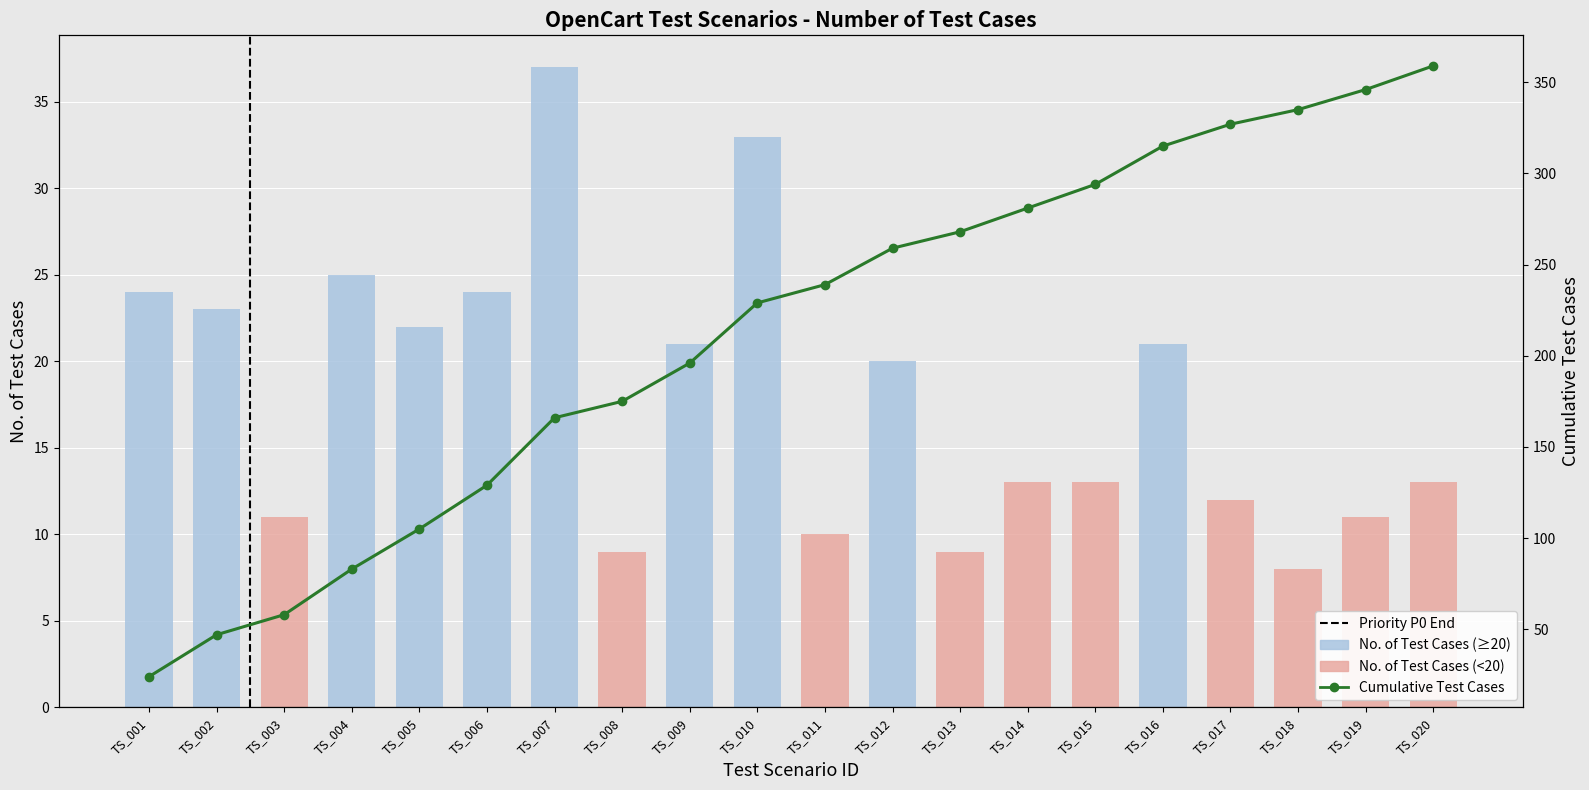

Rank the categories by value from highest to lowest.

TS_007, TS_010, TS_004, TS_001, TS_006, TS_002, TS_005, TS_009, TS_016, TS_012, TS_014, TS_015, TS_020, TS_017, TS_003, TS_019, TS_011, TS_008, TS_013, TS_018